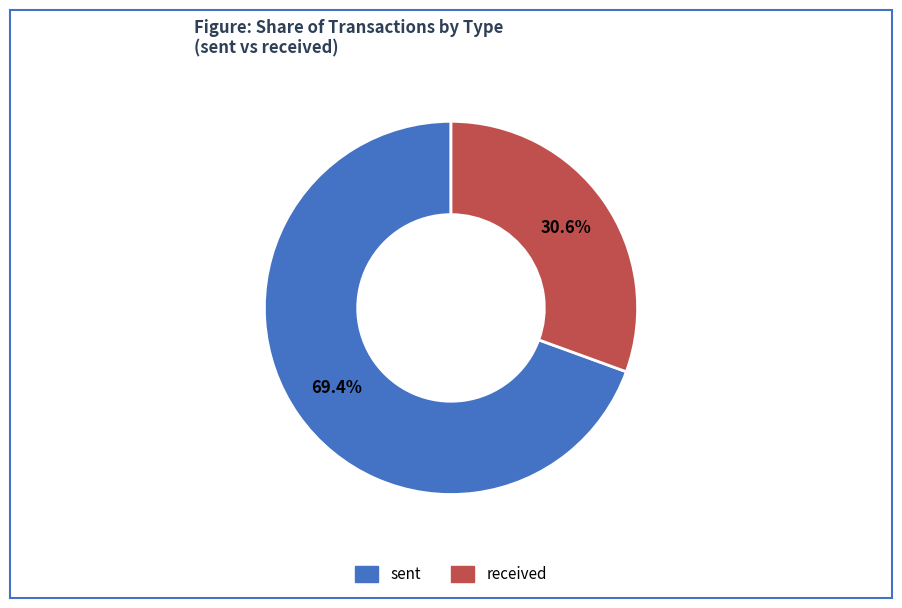

Is there a majority slice in this chart?

Yes